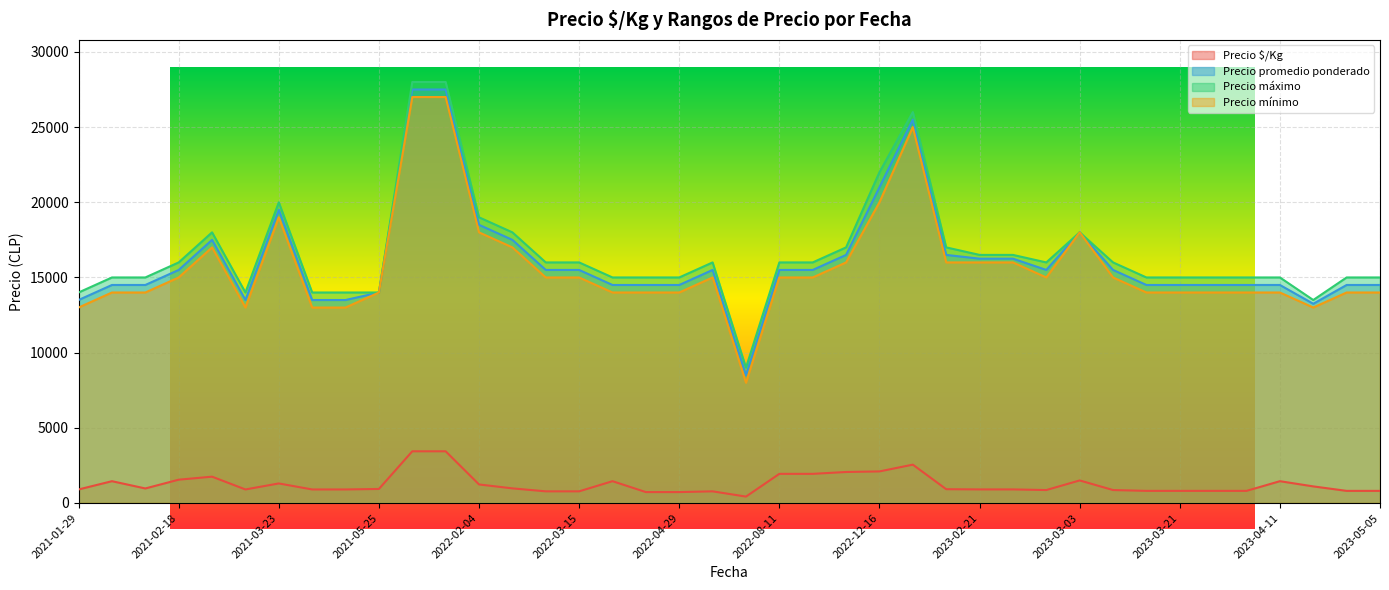

What is the total value across all series at 2021-01-29?

41400